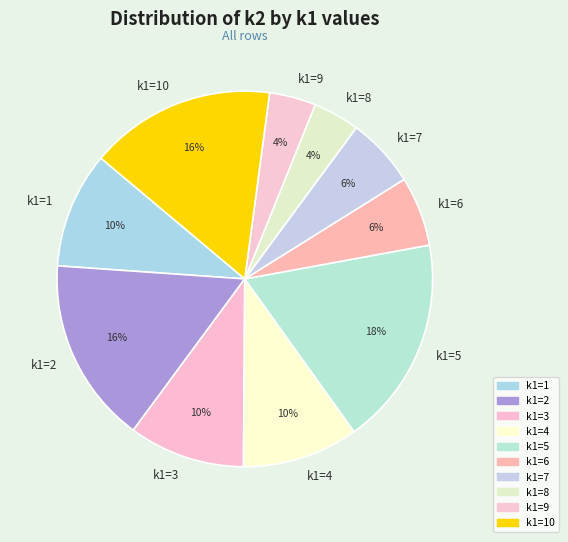

To the nearest percent, what percentage of the pie is k1=4?

10%